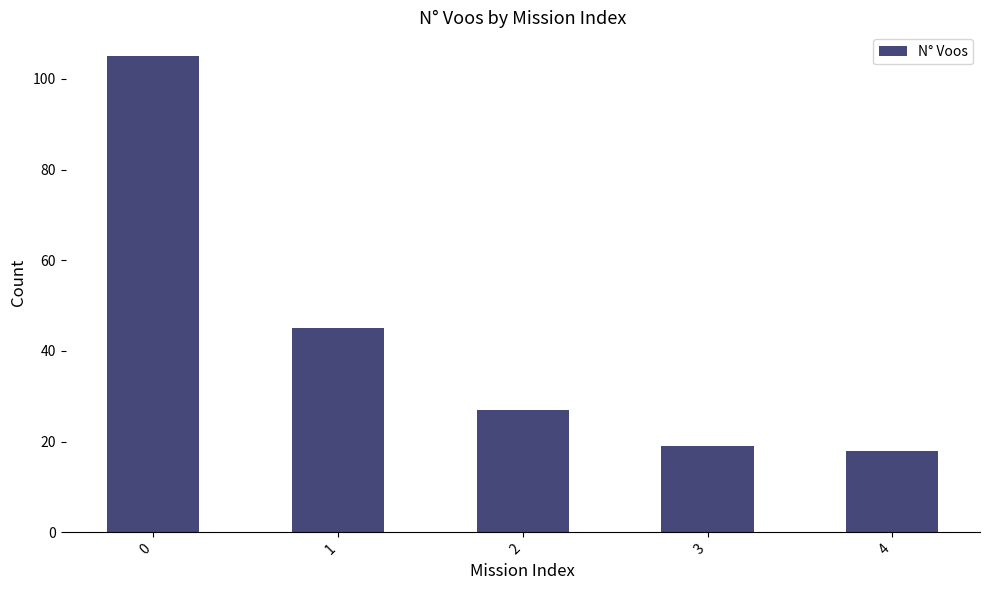

What is the value of the 2nd bar from the left?

45